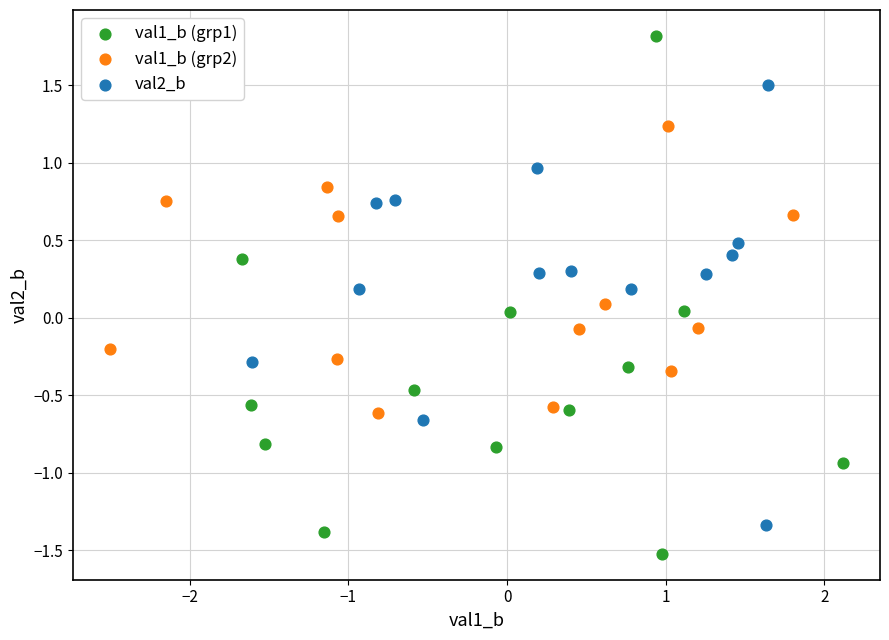

What are all the series names shown in the legend?

val1_b (grp1), val1_b (grp2), val2_b